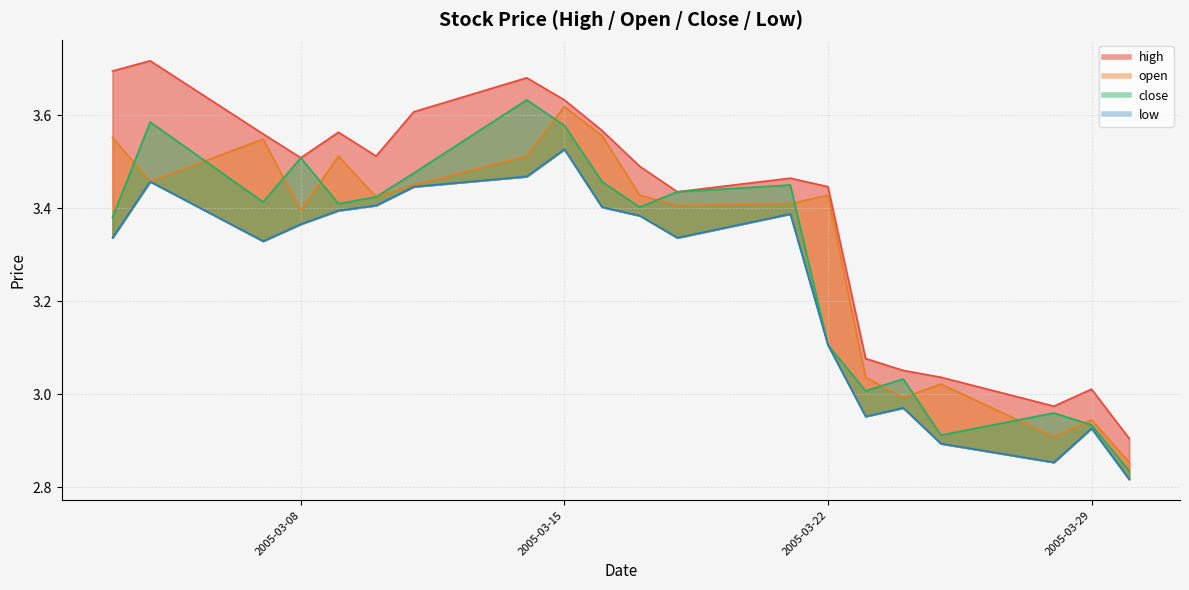

True or false: low and high intersect in this chart.

False